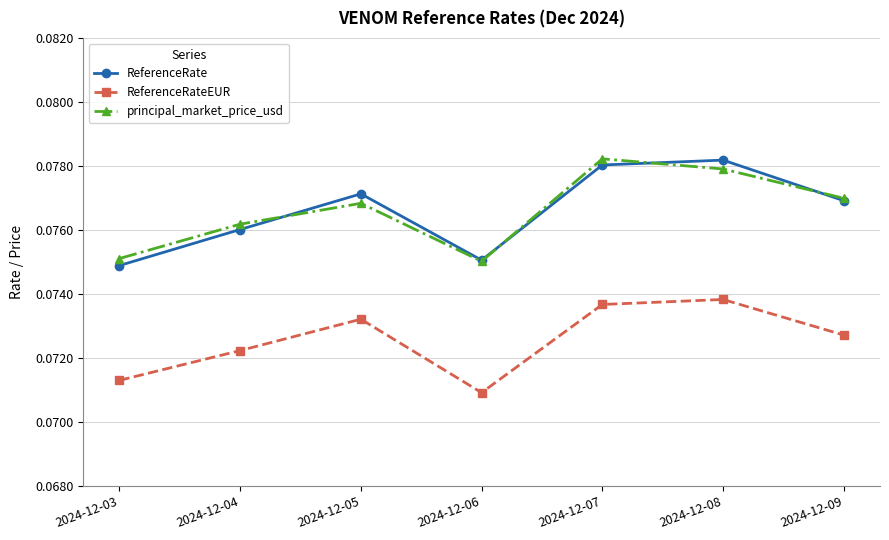

What is the sum of all principal_market_price_usd values?

0.5